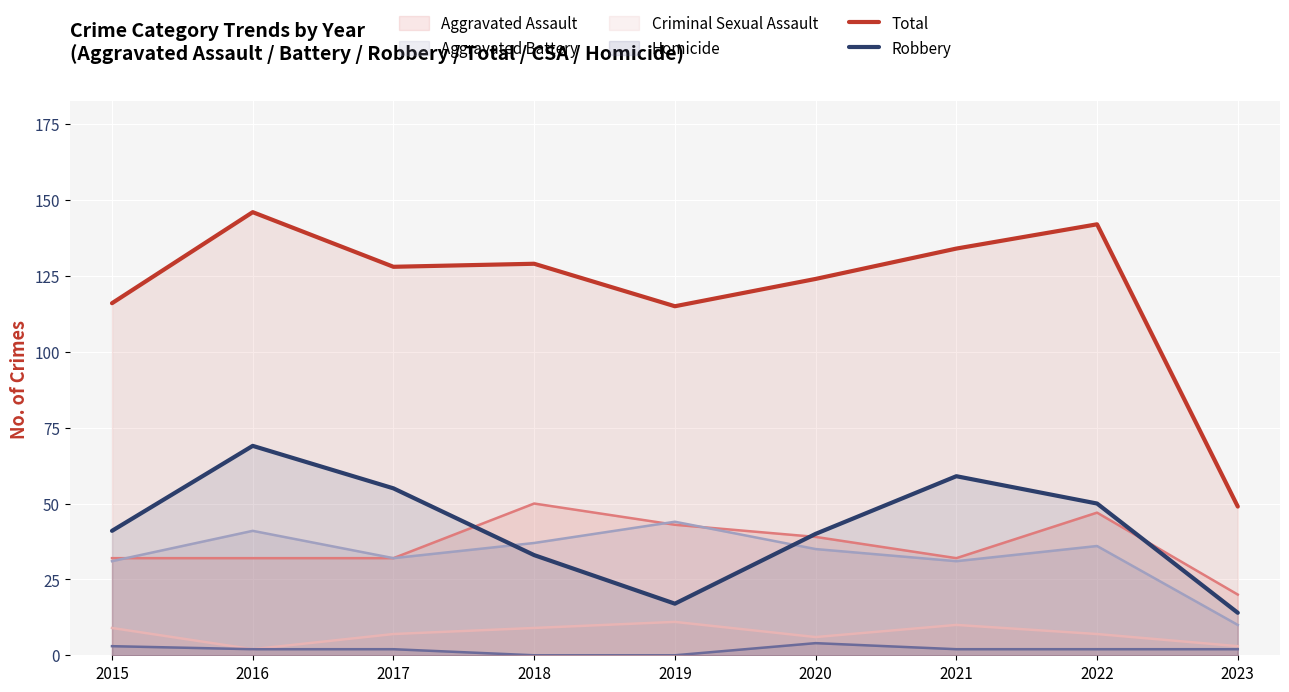

What is the difference between the highest and lowest values at 2015?

113